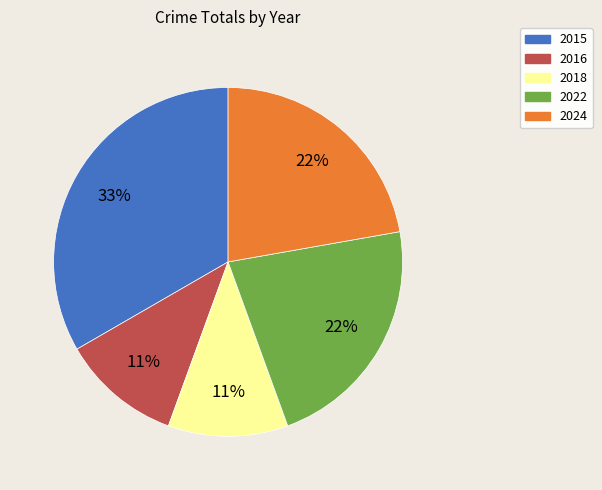

Is 2015 the majority of the pie?

No